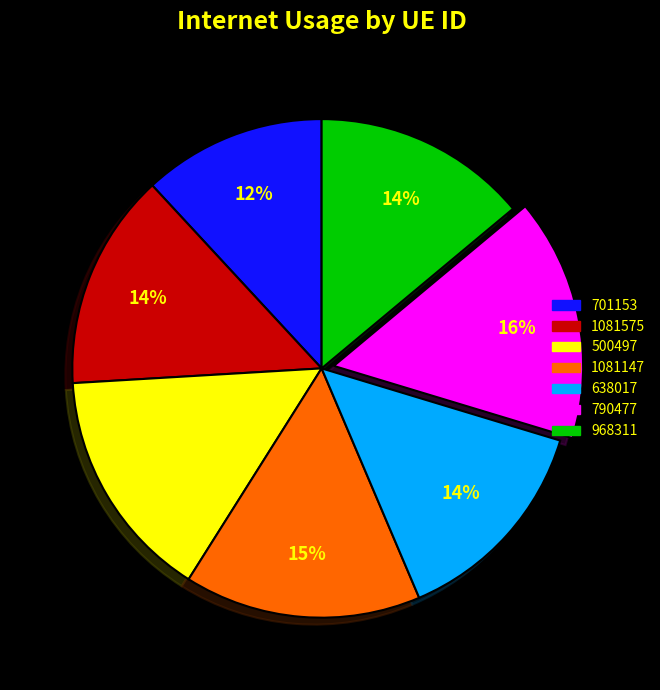

How many segments does this pie chart have?

7